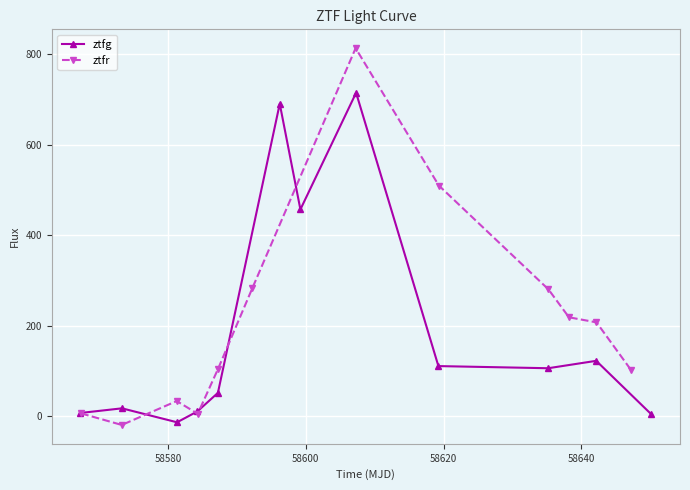

What are all the series names shown in the legend?

ztfg, ztfr